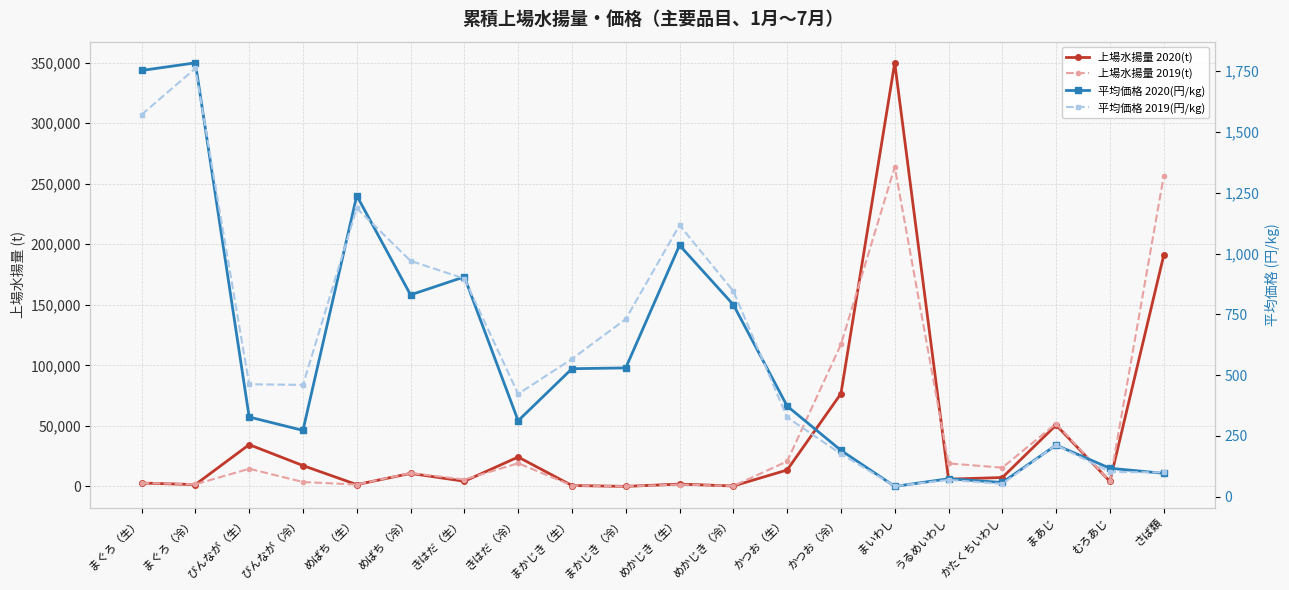

Is this an area chart (filled region under the line)?

No